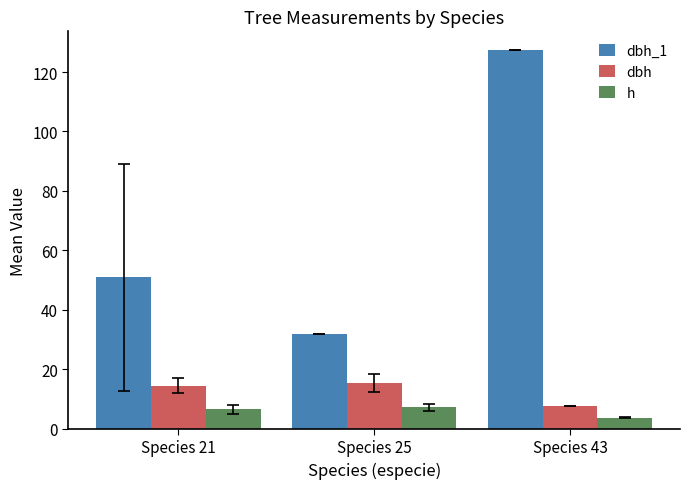

At which label does dbh_1 reach its minimum?

Species 25